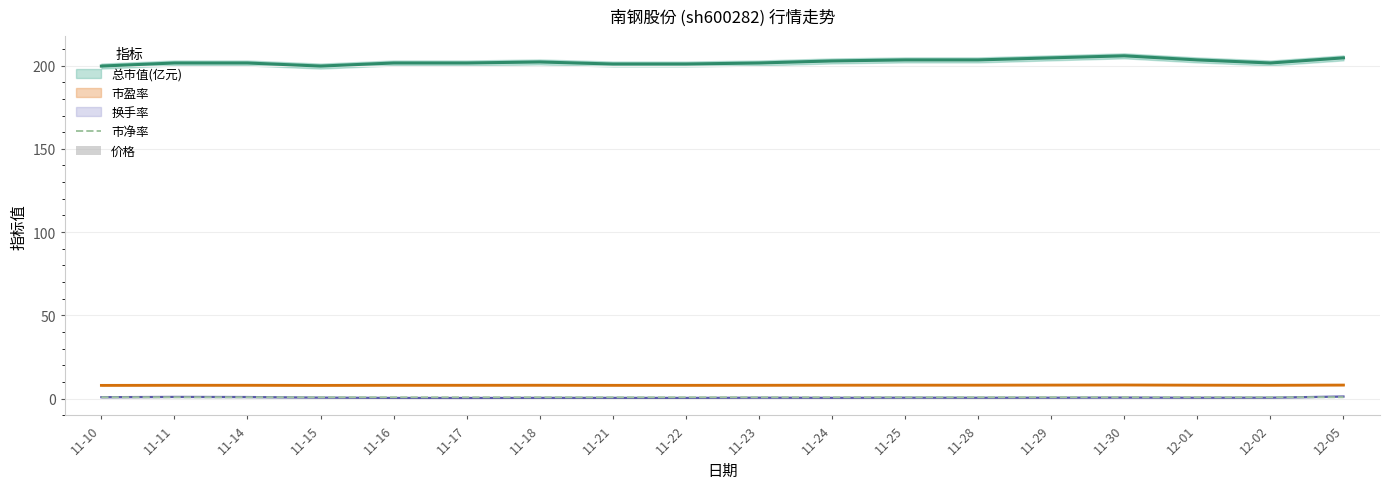

How many groups of bars are there?

18